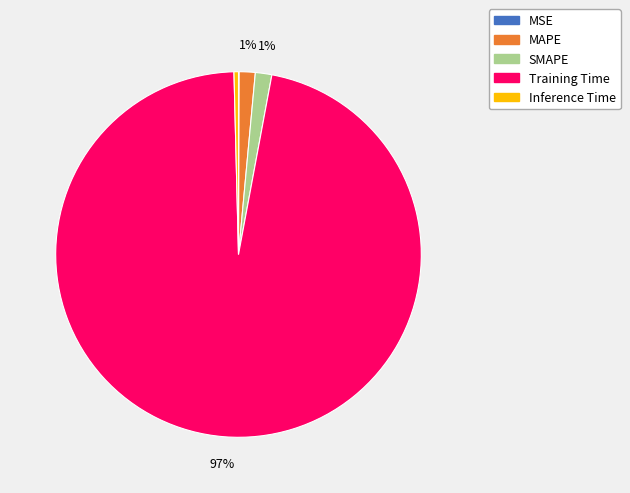

To the nearest percent, what is the average slice percentage?

20%